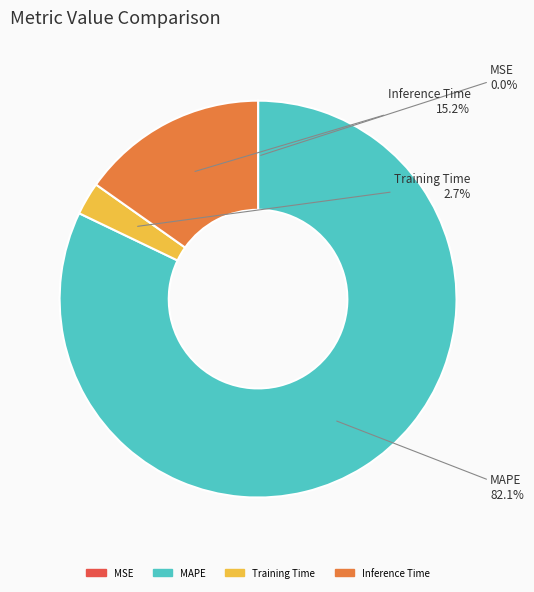

Is there any slice that represents more than half of the pie?

Yes